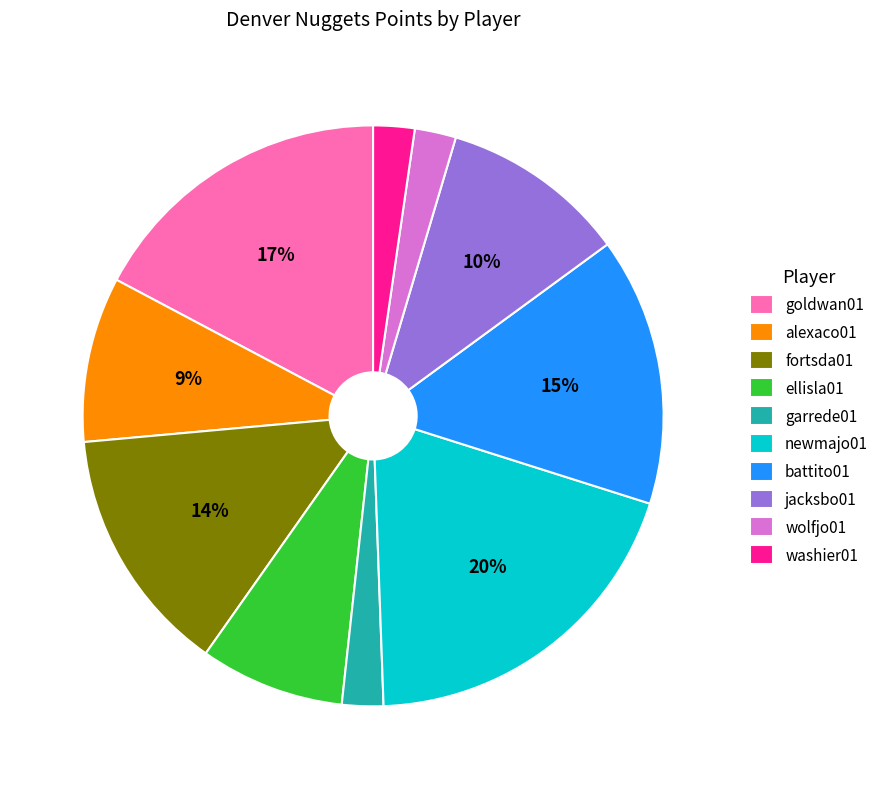

True or false: goldwan01 accounts for 17% of the total.

True